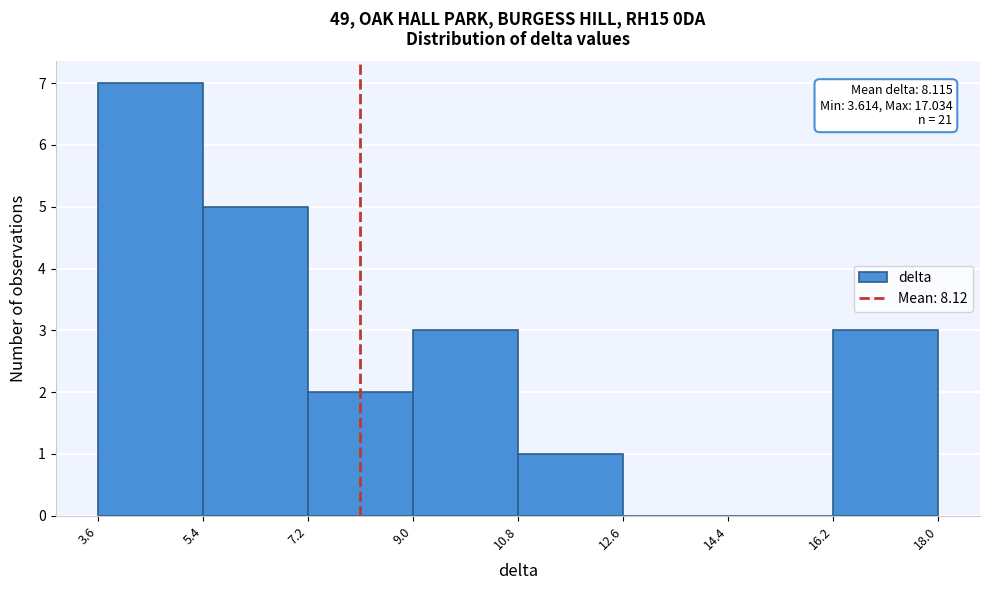

Over which range of the x-axis is the bar tallest?

3.6 to 5.4